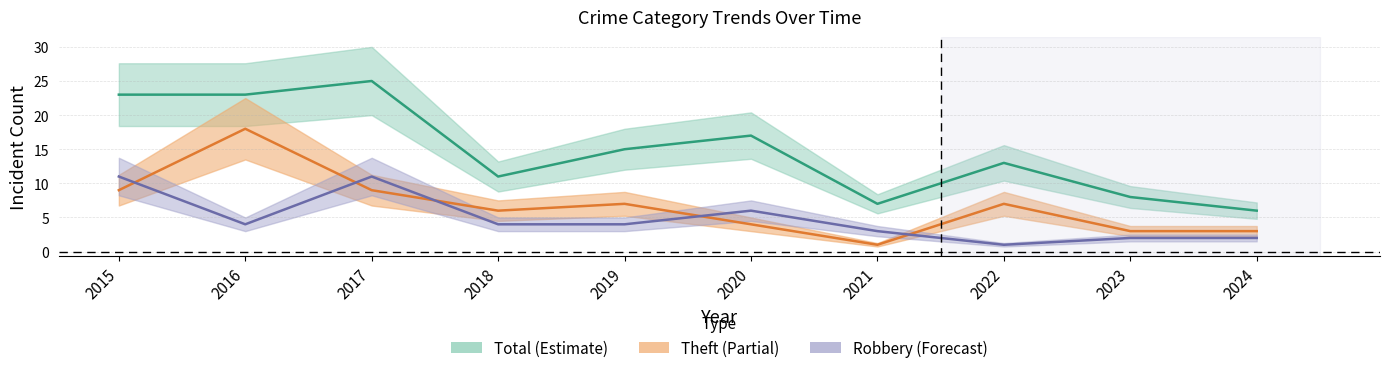

Which label corresponds to the smallest value in the chart?

2022